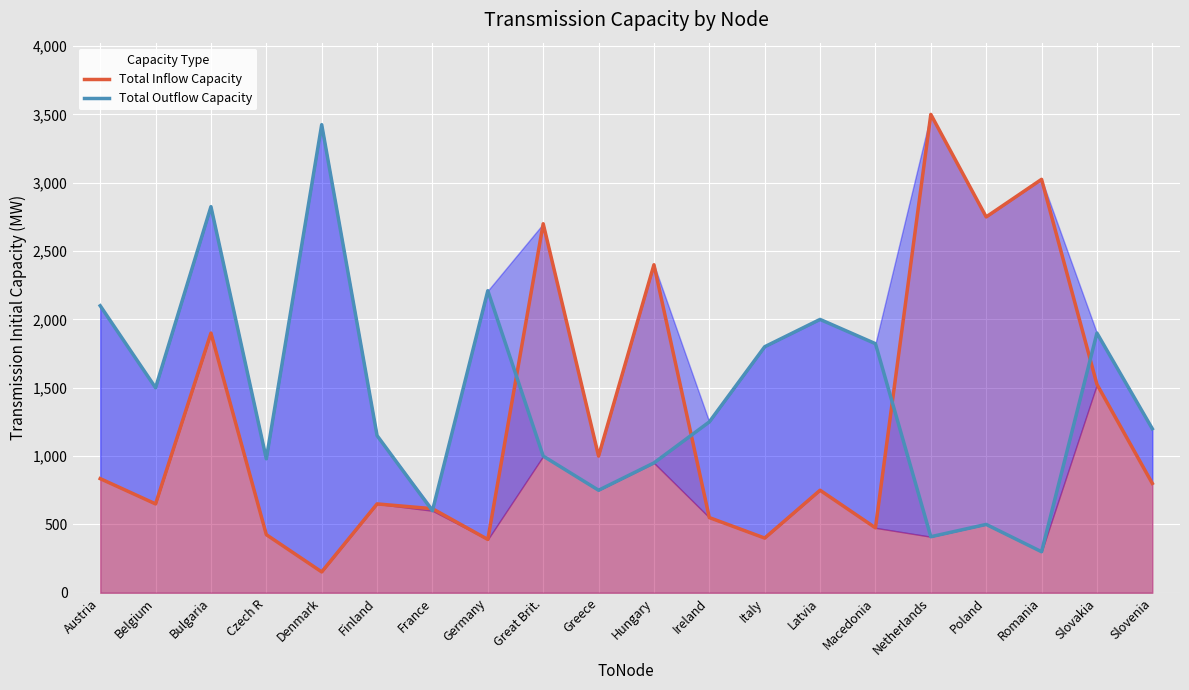

Which series changed the most between Finland and Slovenia?

Total Inflow Capacity